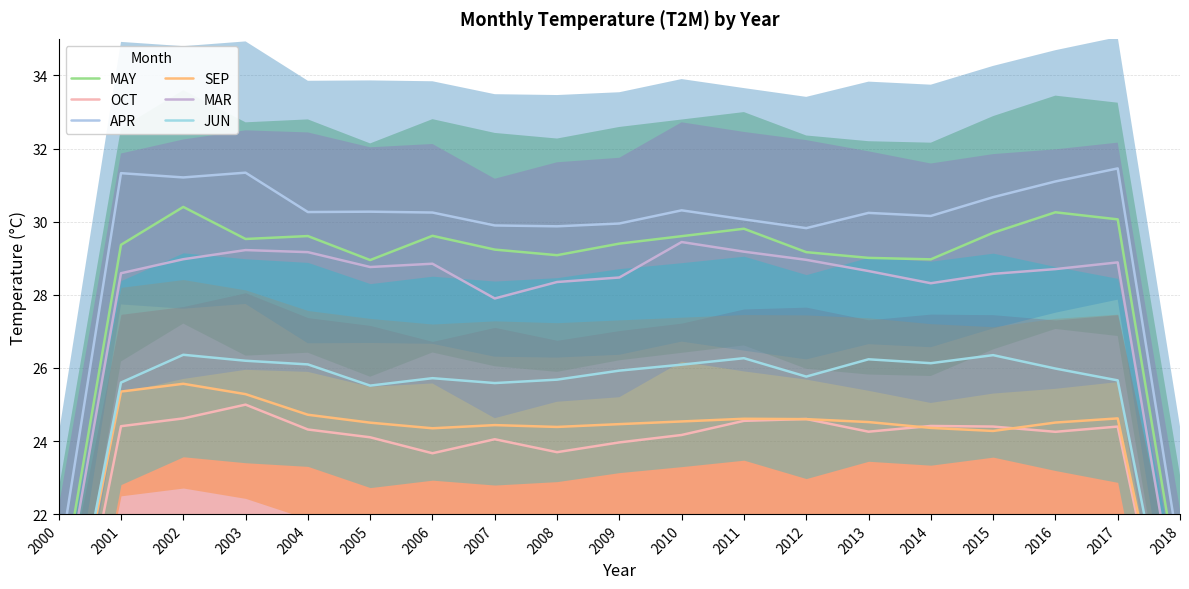

What is the sum of all MAY values?

541.1